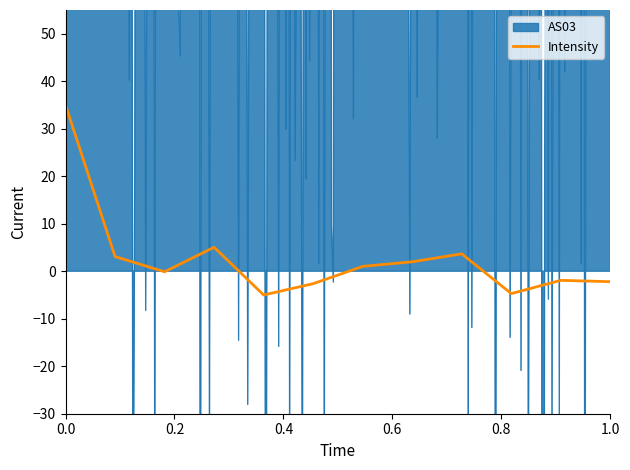

How many points are higher than both their immediate neighbors (excluding endpoints)?

3